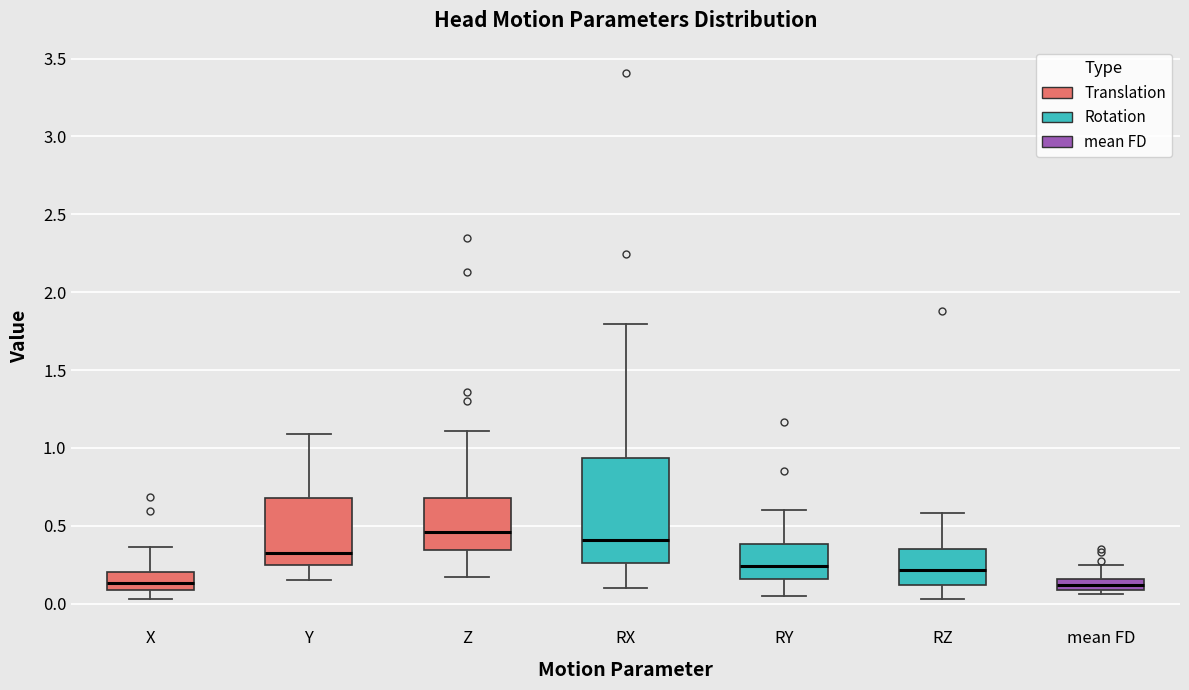

Which box is the tallest, from its lower edge to its upper edge?

RX